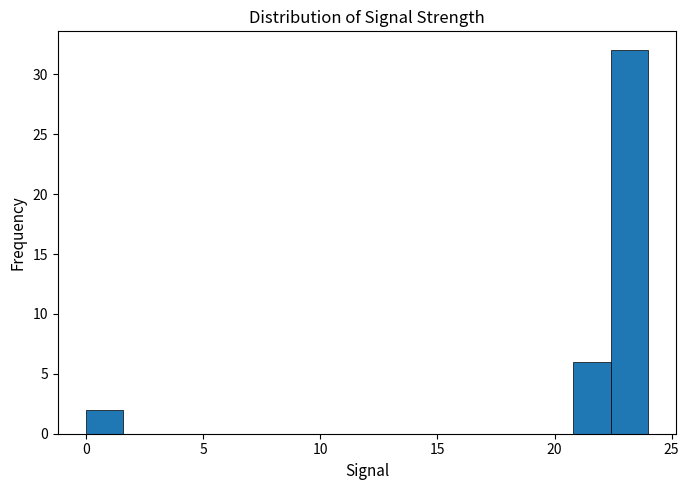

Read against the x-axis, roughly where is the centre of the tallest bar?

23.0